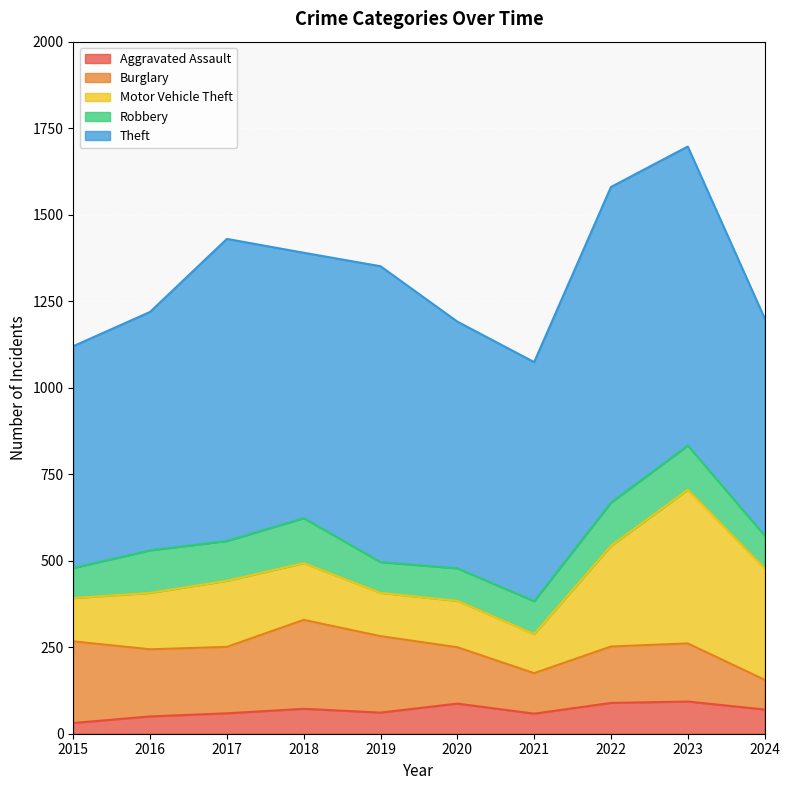

Which label corresponds to the smallest value in the chart?

2015